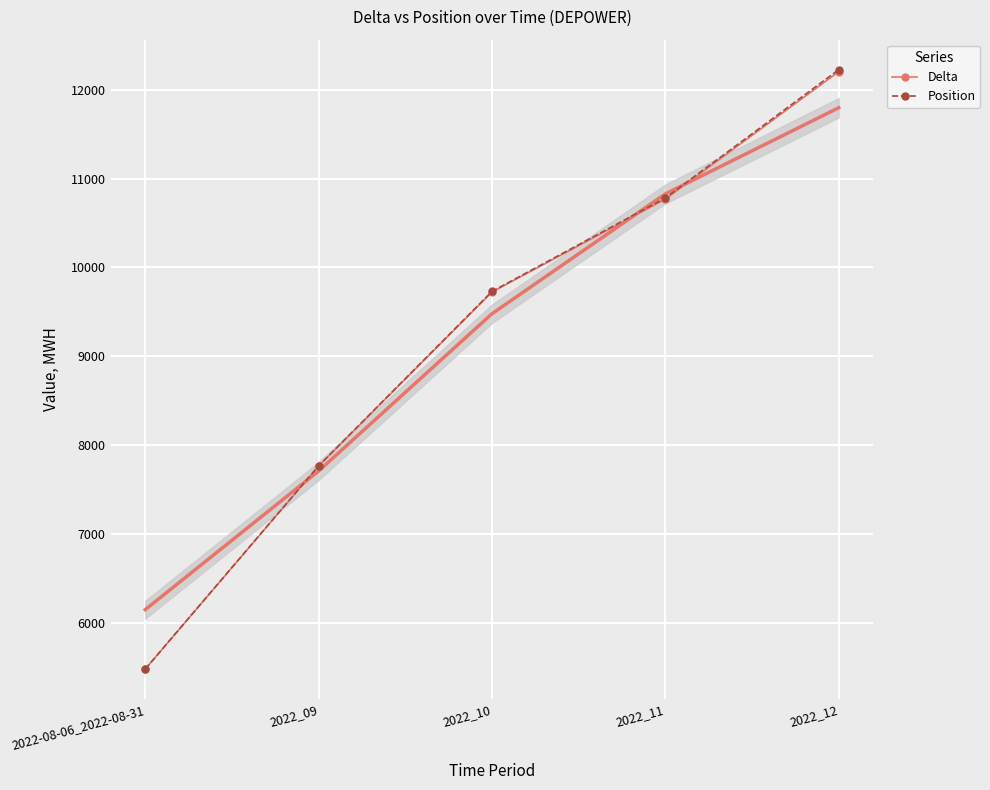

What is the label of the 2nd point from the right?

2022_11